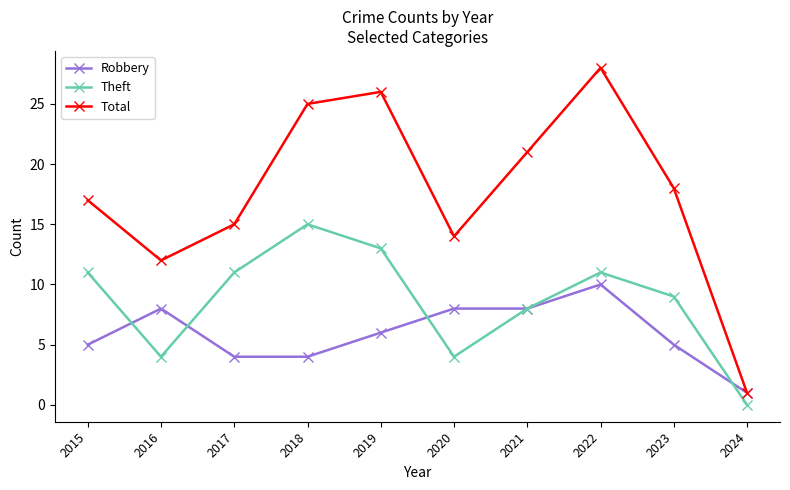

Which series has the largest total across all categories?

Total